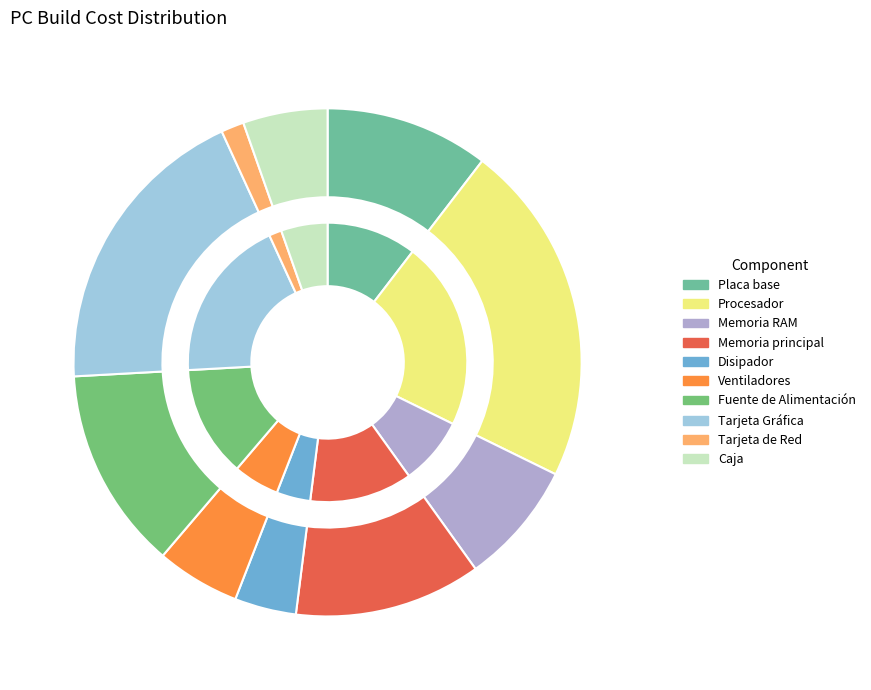

What is the change in value from Disipador to Tarjeta de Red?

-22.0